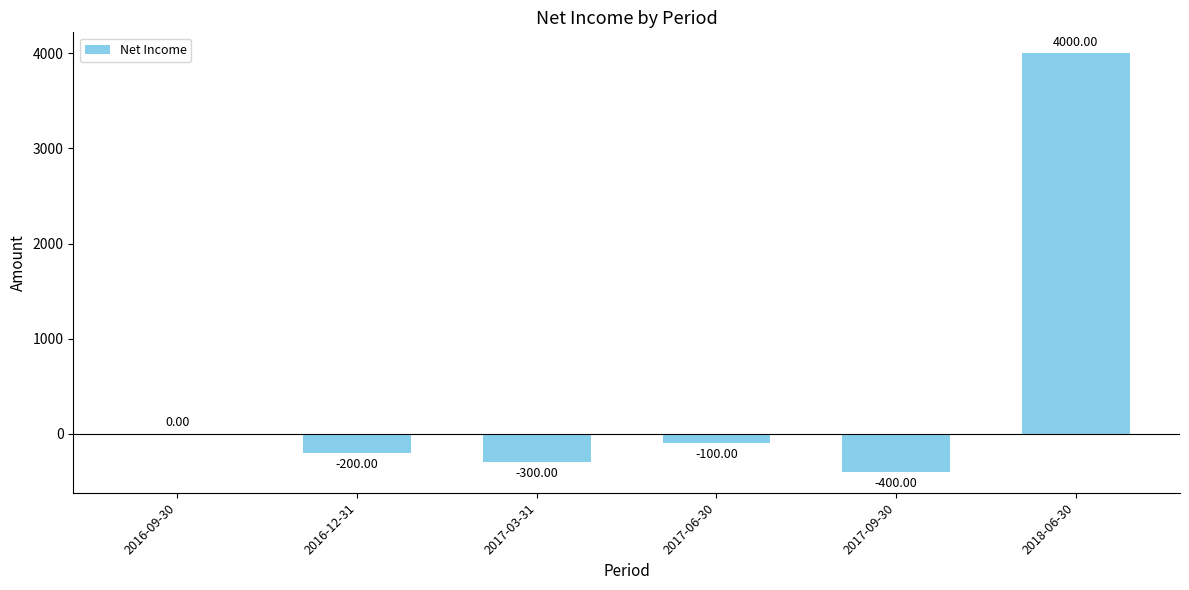

Are the bars horizontal?

No